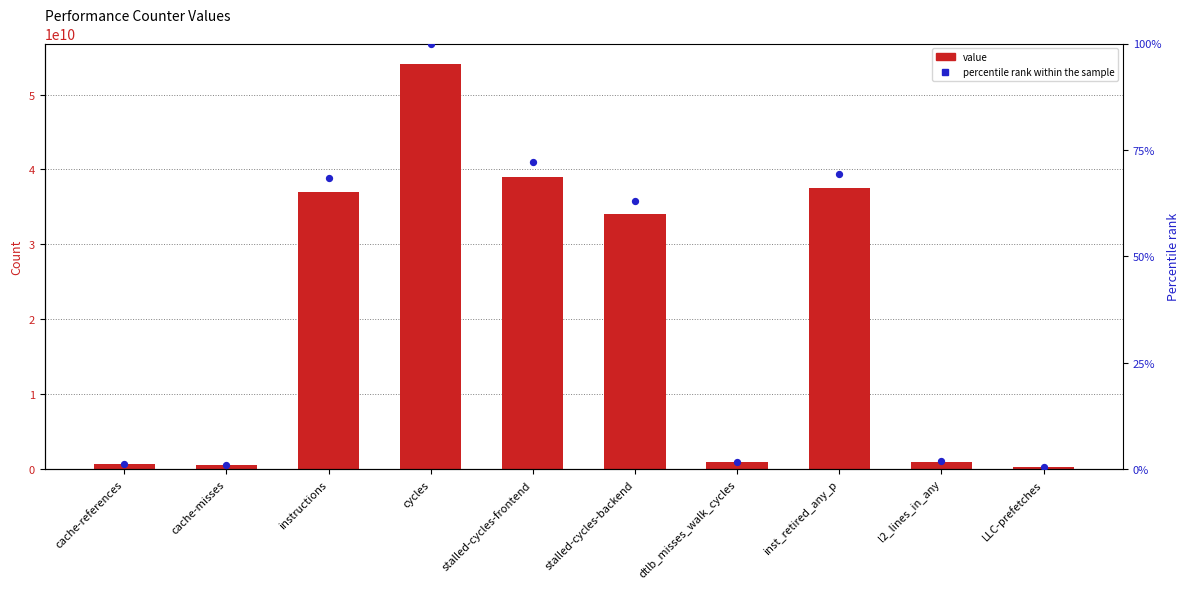

Which series reaches the maximum Y coordinate?

value